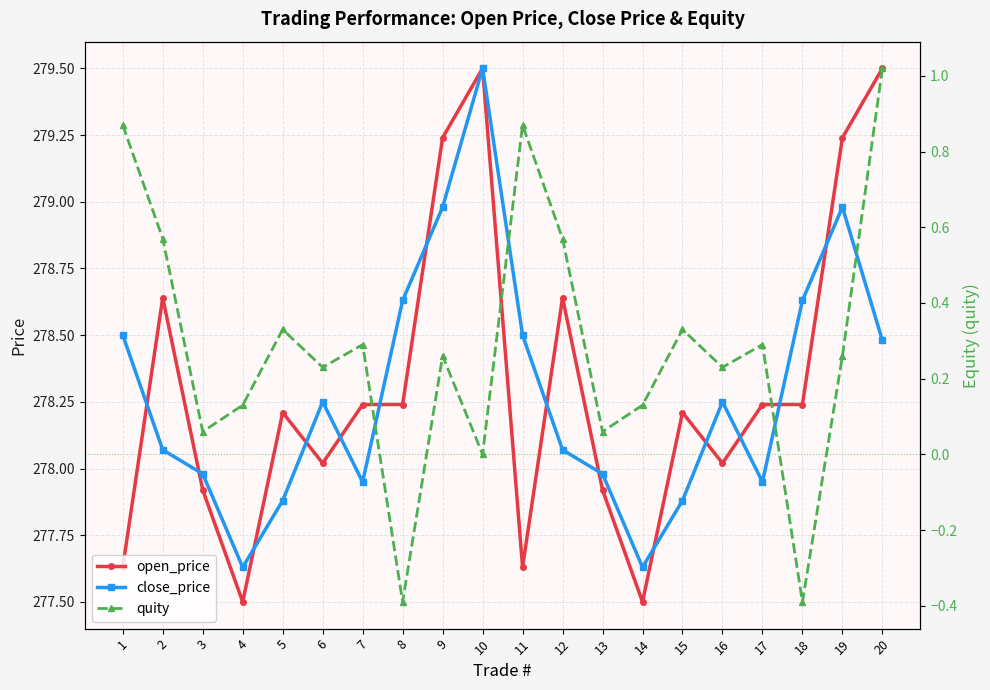

True or false: close_price has a value of 278.5 at 1.

True